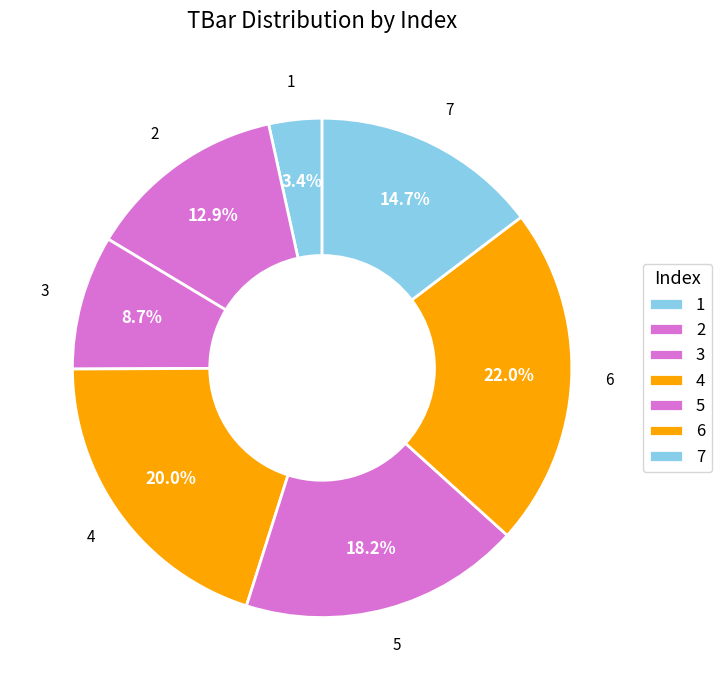

How many segments does this pie chart have?

7